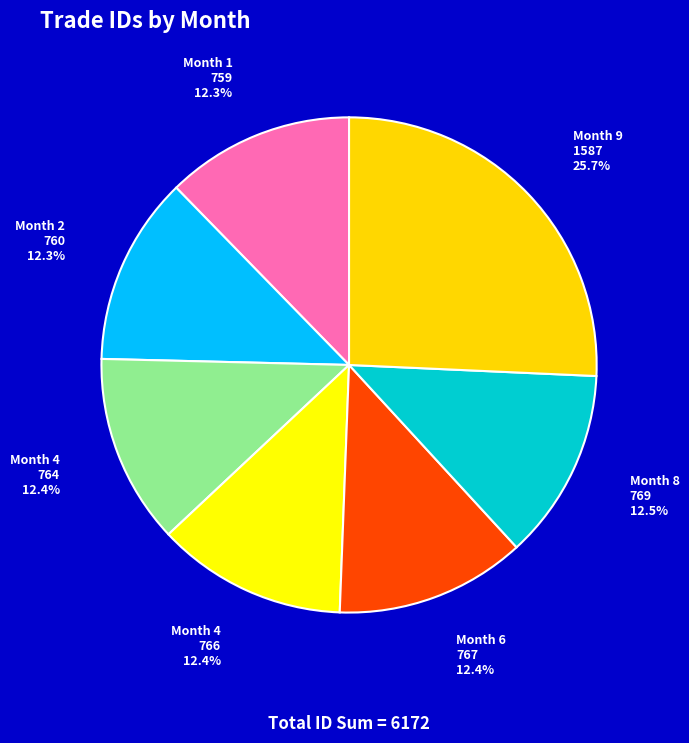

How many segments does this pie chart have?

7